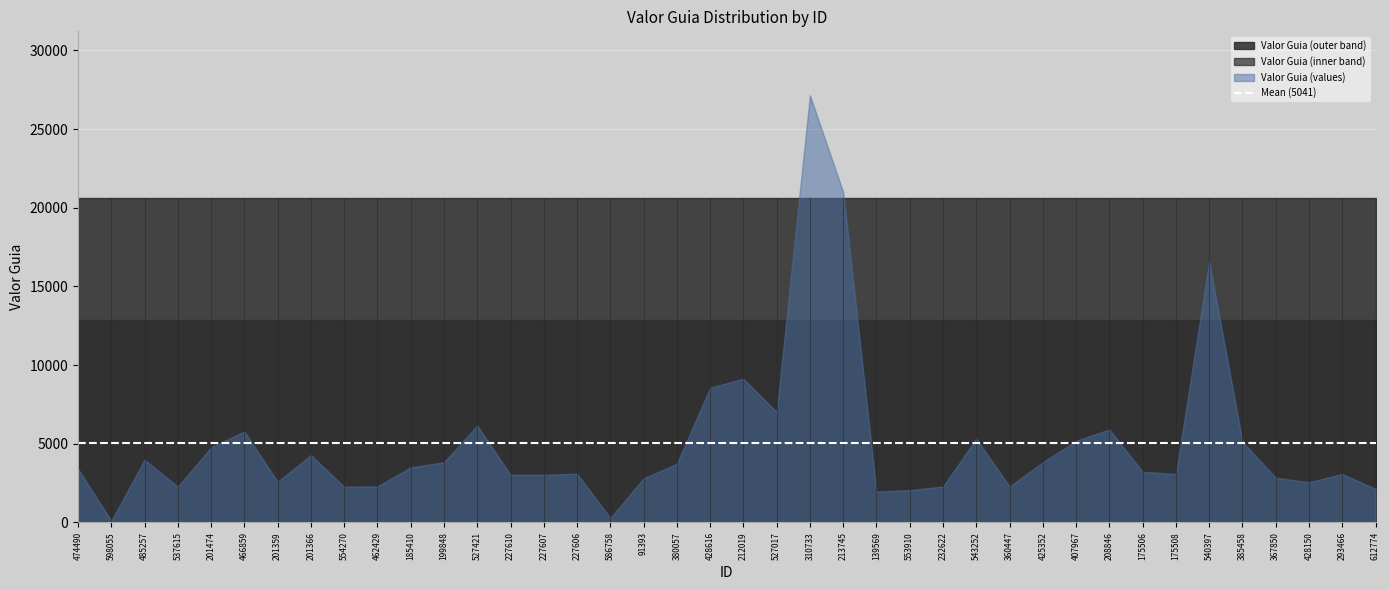

Does the chart display data point markers on the line(s)?

No